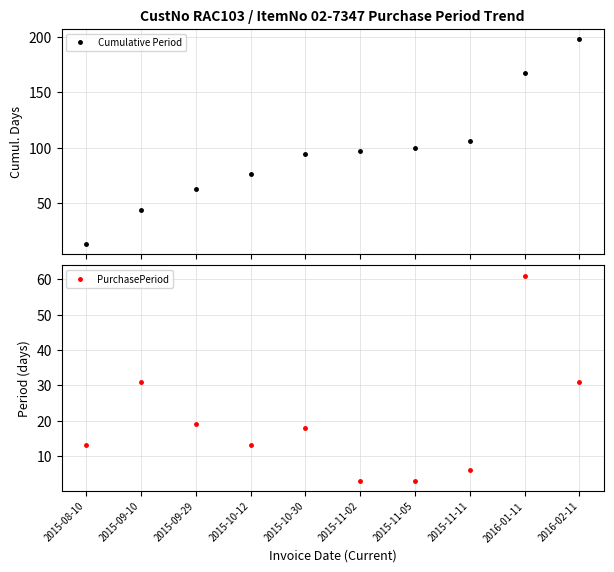

Reading left to right, extract all data points from this chart.

Cumulative Period: 13	44	63	76	94	97	100	106	167	198
PurchasePeriod: 13	31	19	13	18	3	3	6	61	31